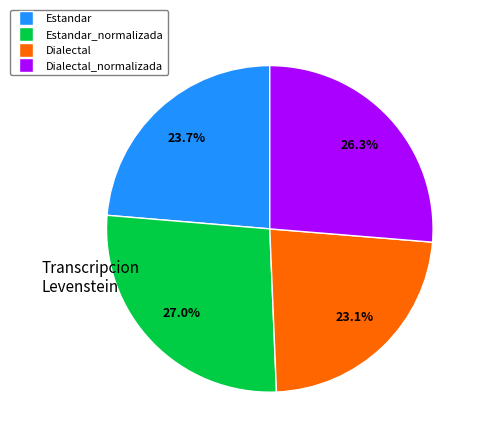

Is there a majority slice in this chart?

No